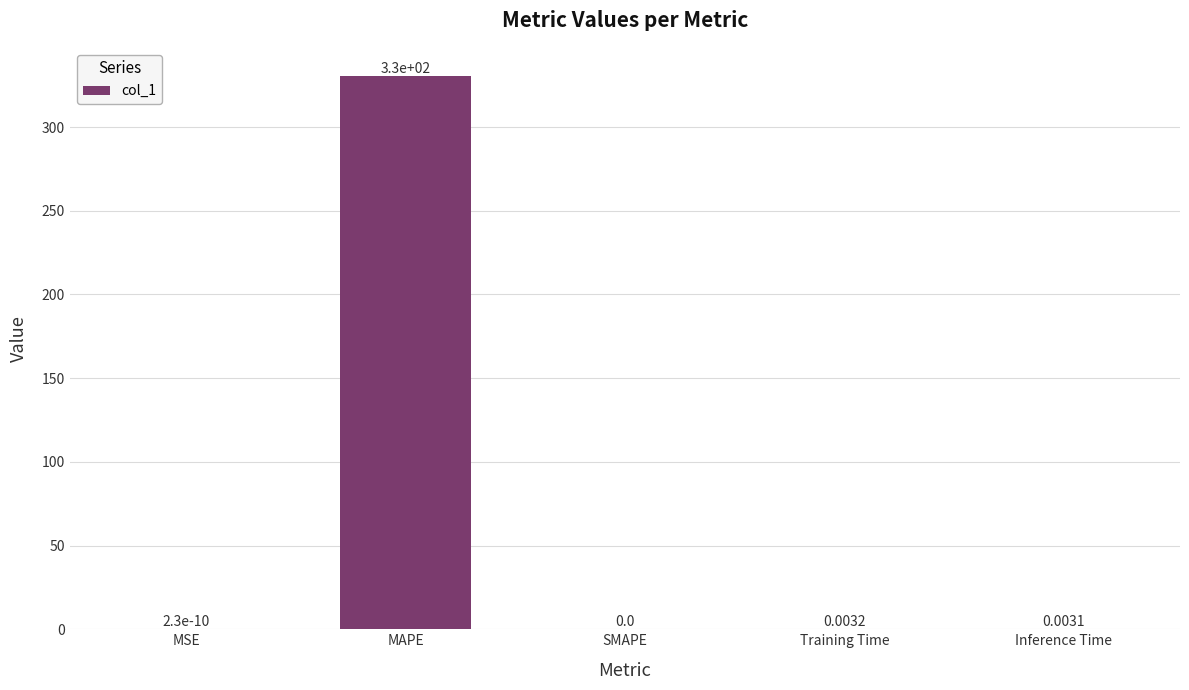

What is the sum of all values?

330.8